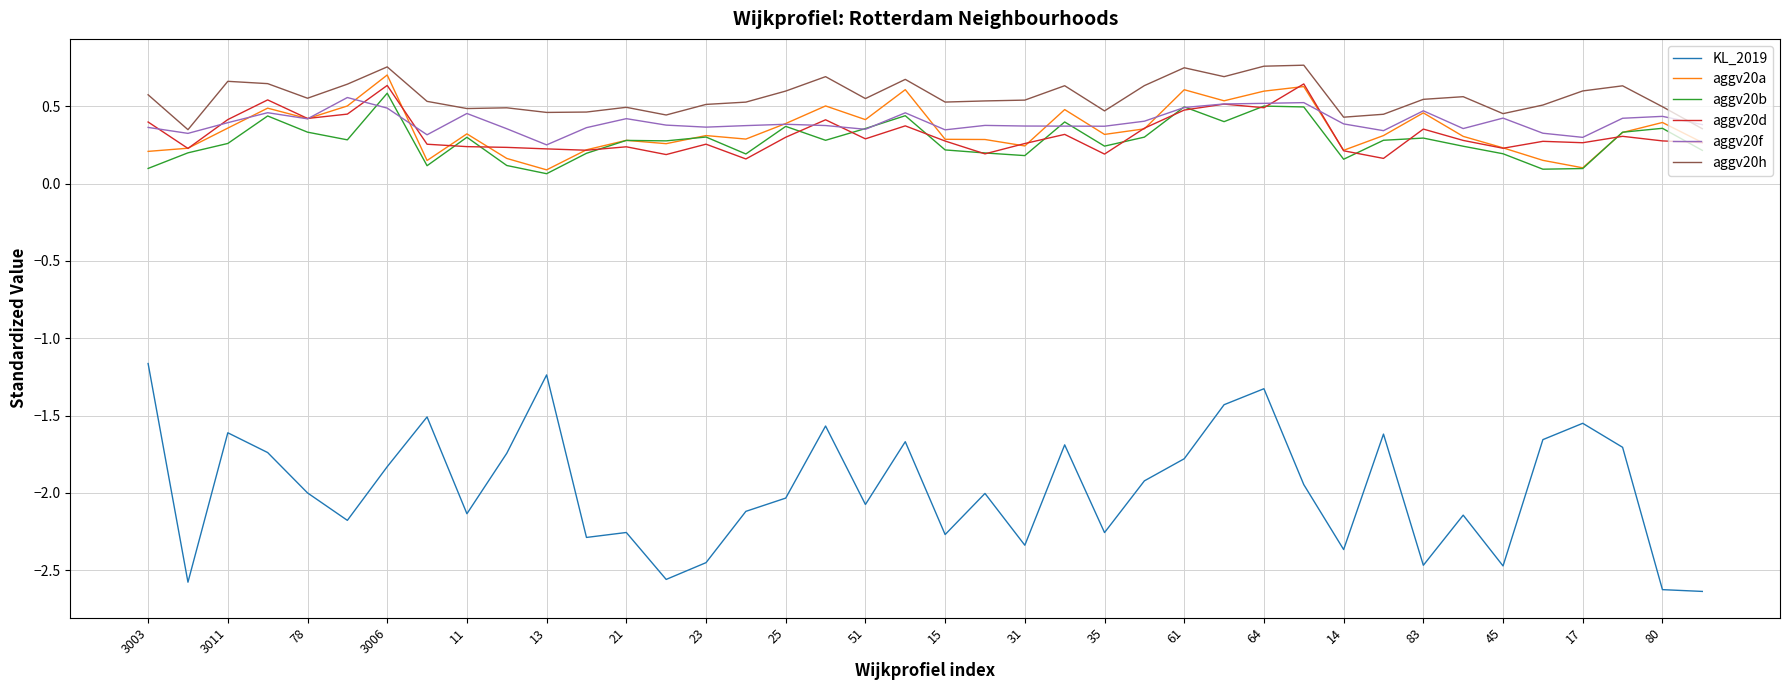

How many lines are shown in the chart?

6